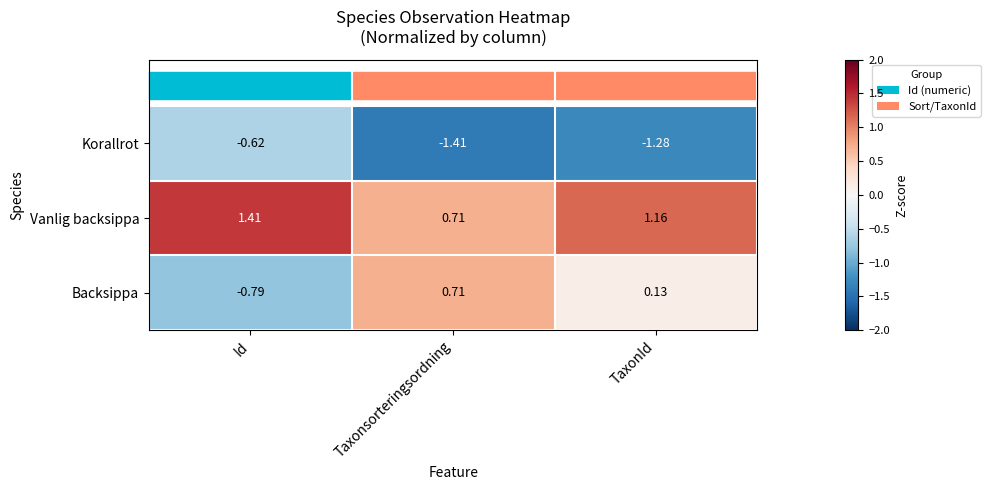

Which series has the largest range (max minus min)?

Backsippa